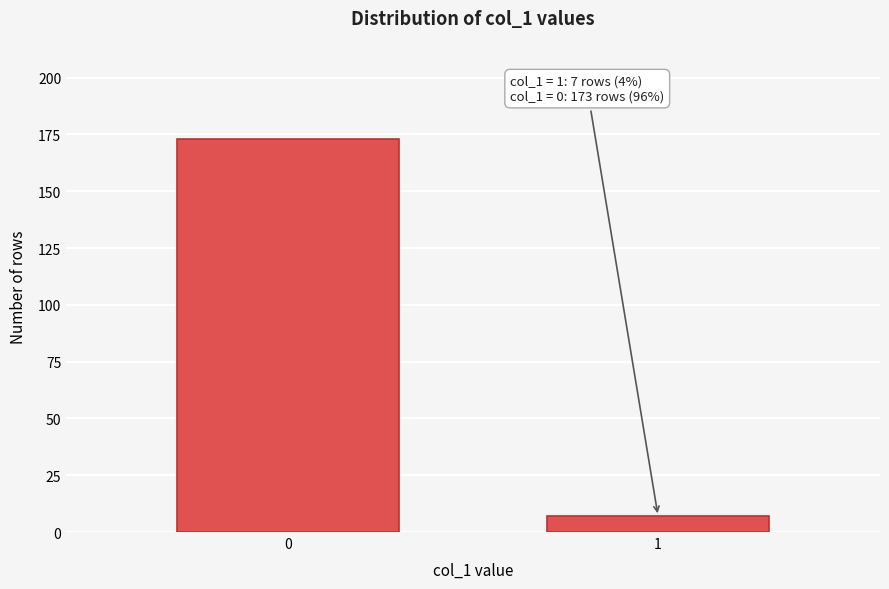

Reading right to left, transcribe all the data shown in this chart.

1=7	0=173